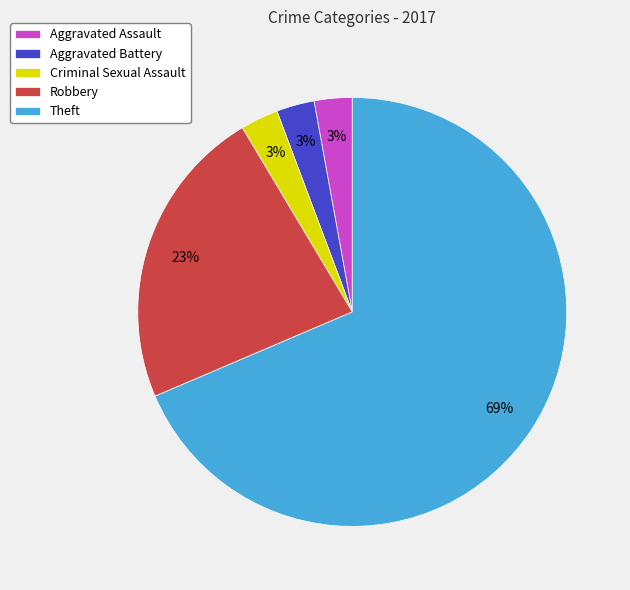

Count the number of slices in the pie.

5